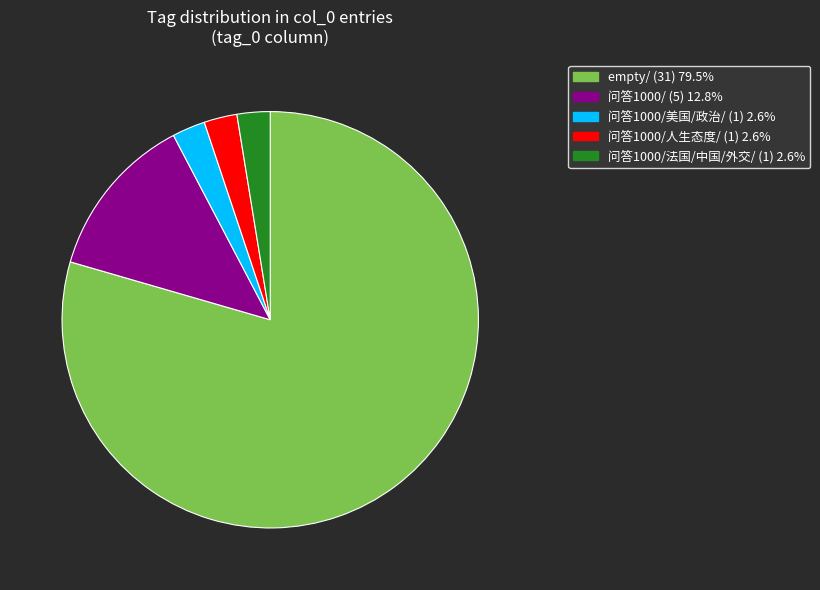

Count the number of slices in the pie.

5